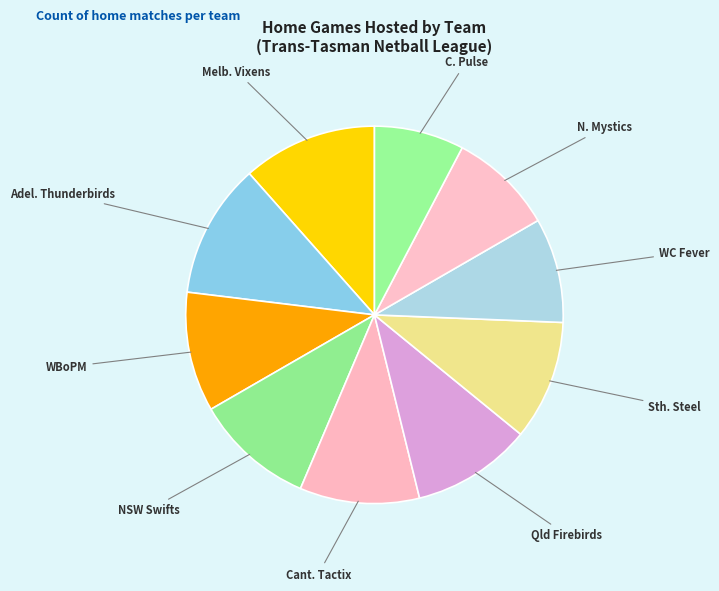

Which slice is the largest?

Melbourne Vixens